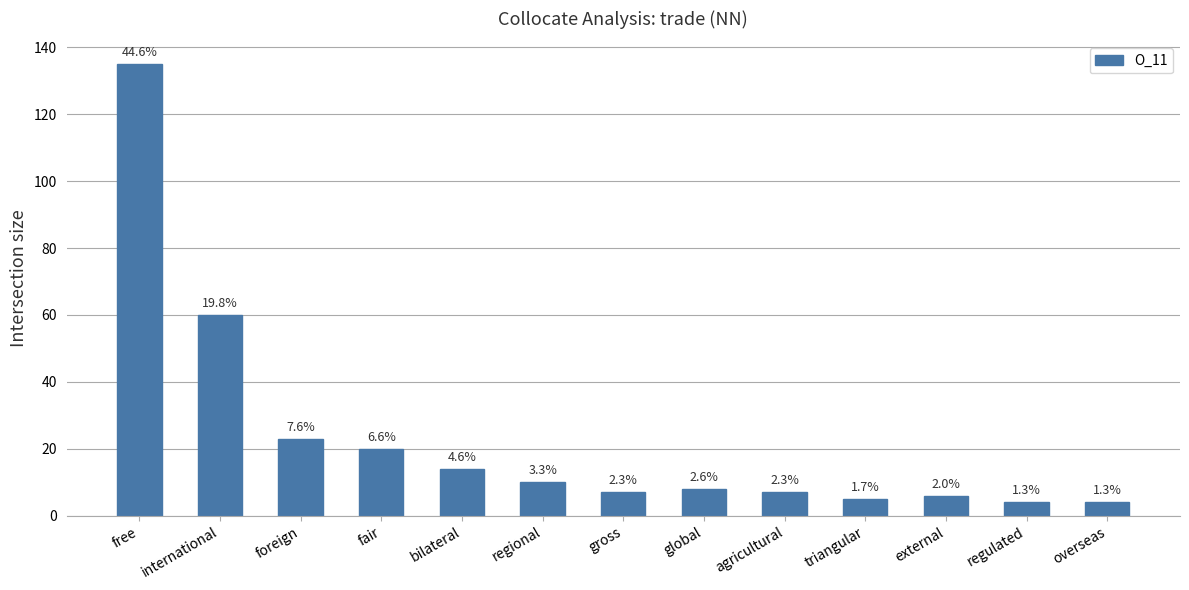

How many bars are there in total?

13